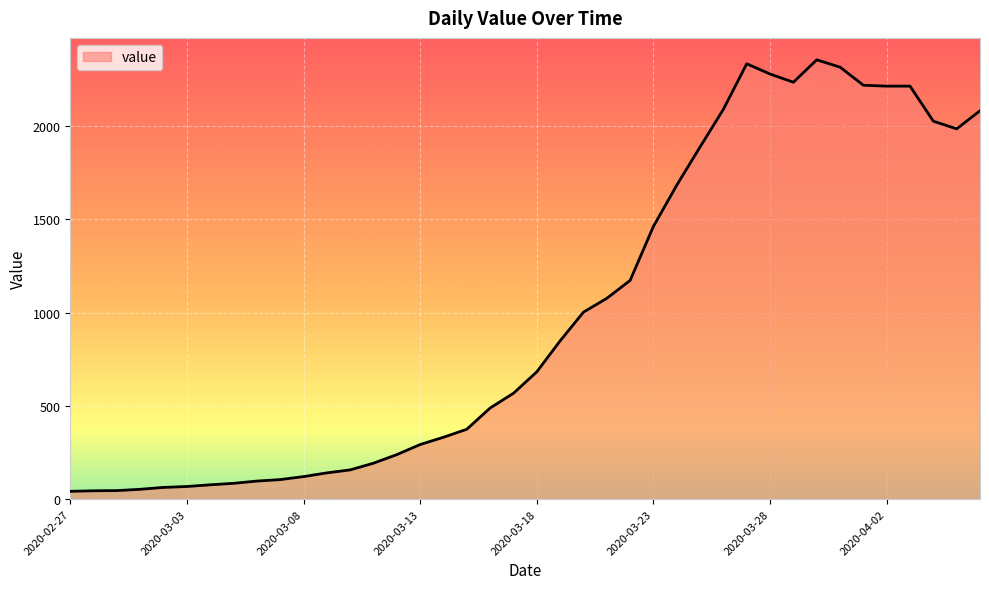

What is the maximum value shown in the chart?

2356